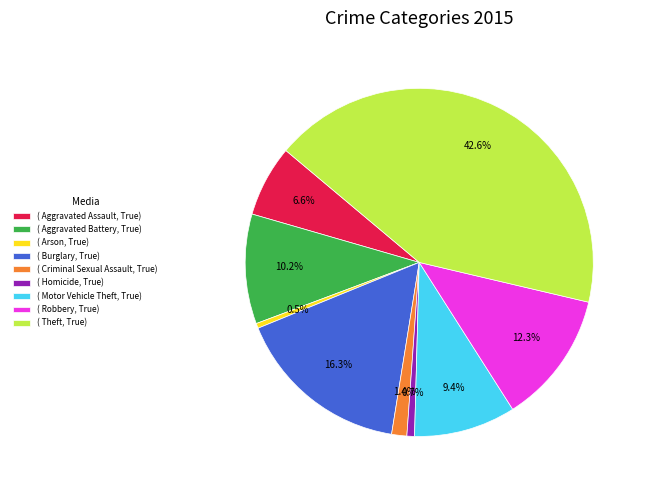

Is the sum of ( Criminal Sexual Assault, True) and ( Aggravated Battery, True) greater than half?

No